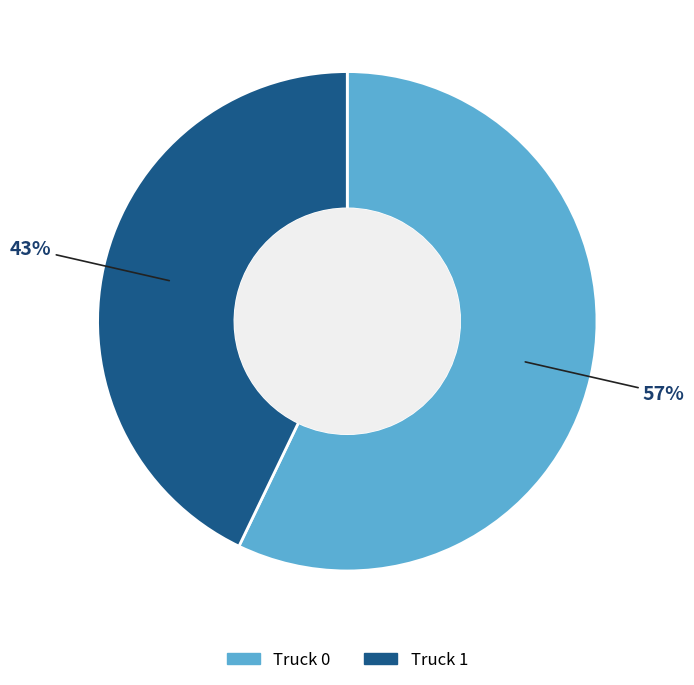

Do Truck 1 and Truck 0 together represent more than half of the pie?

Yes